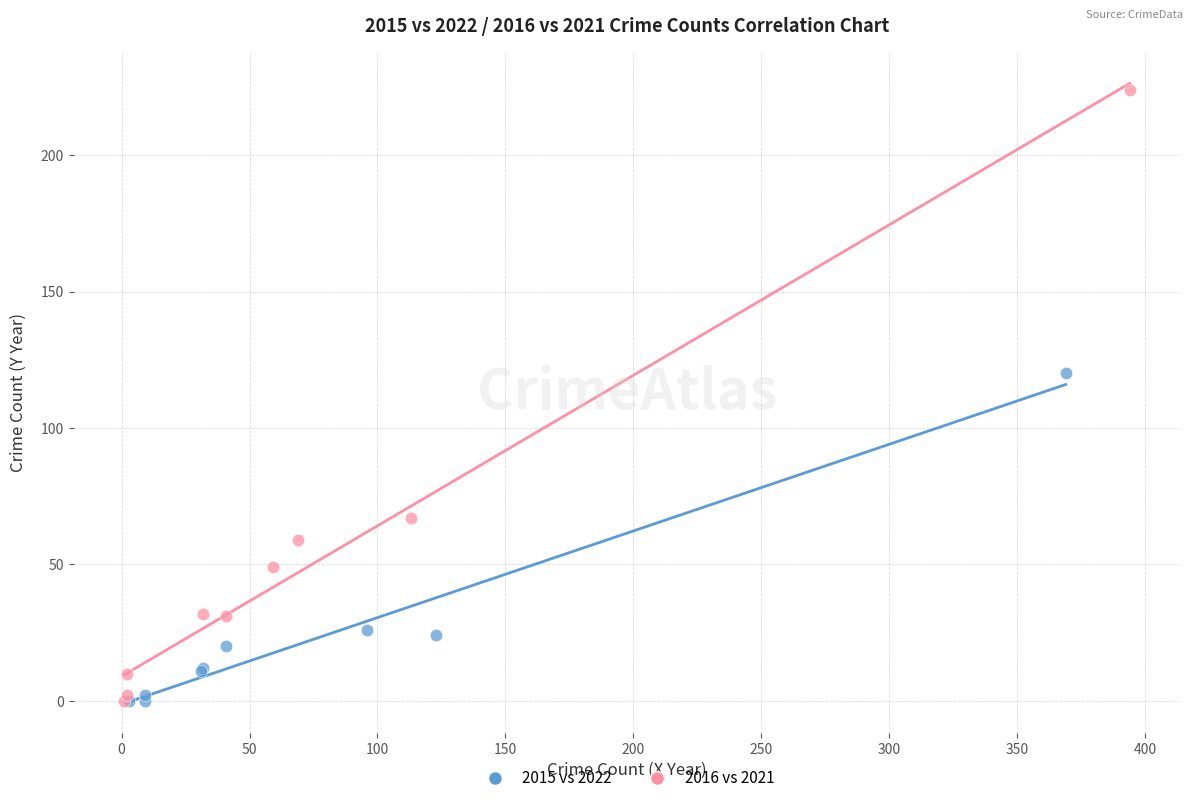

Which series has the largest Y range (max minus min)?

2016 vs 2021